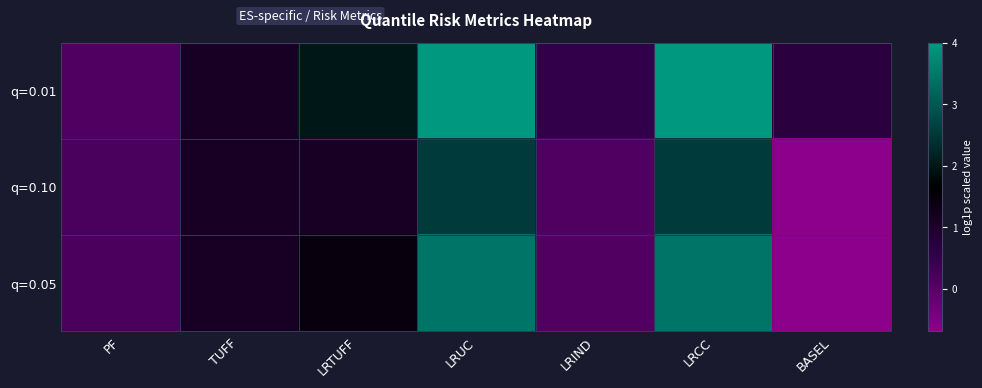

Which category has the lowest value across all series?

BASEL